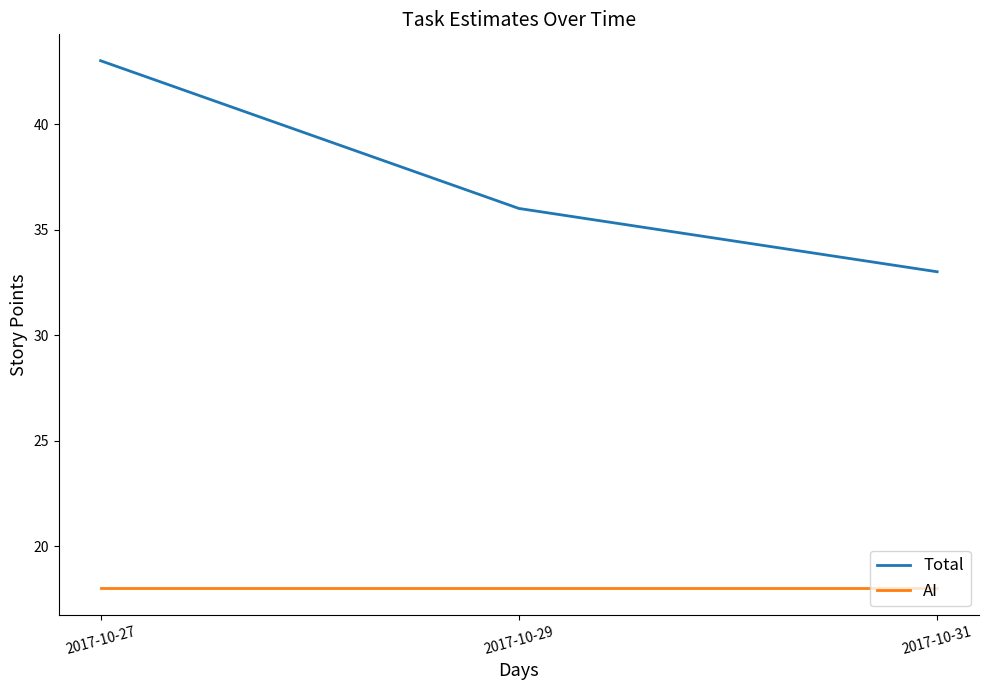

Is this an area chart (filled region under the line)?

No